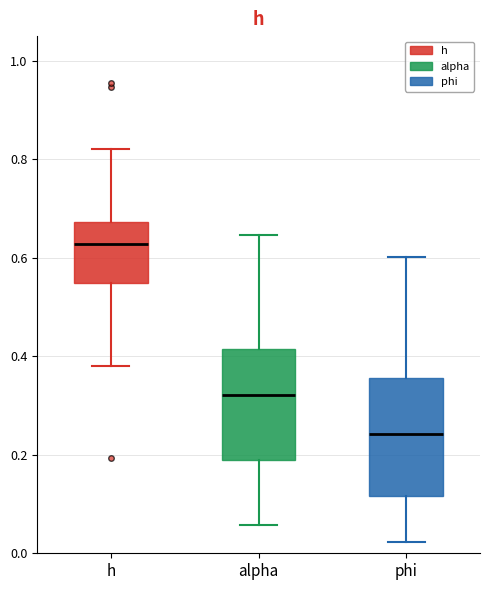

Where does the upper whisker of the box for alpha end on the y-axis? The values are not printed on the chart, so give them approximately, as read against the axis.

0.64